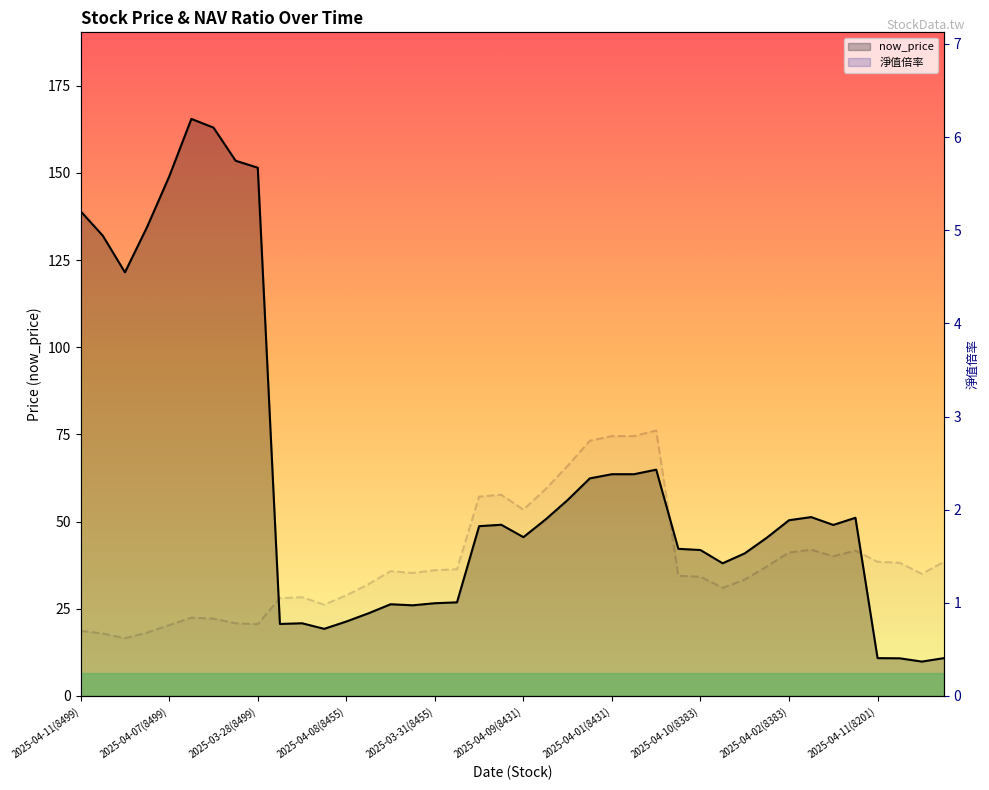

What is the difference between the highest and lowest values at 2025-04-10(8383)?

40.6